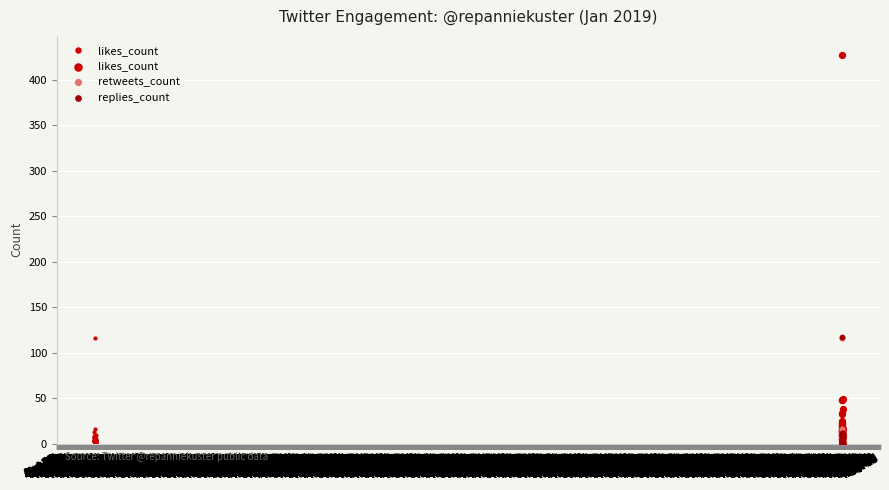

Which series reaches the minimum Y coordinate?

replies_count